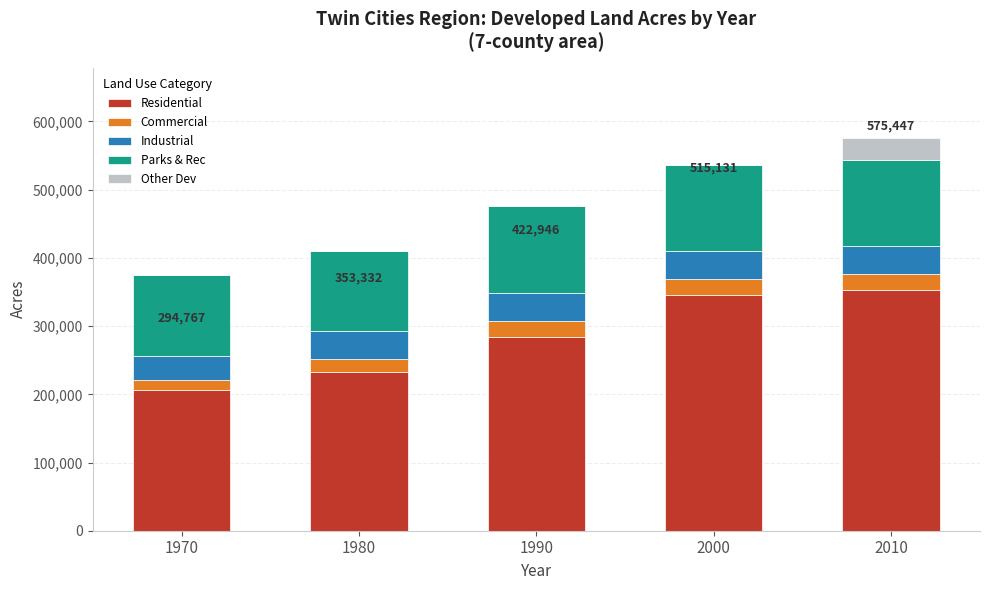

What is the highest value of the Residential series?

352449